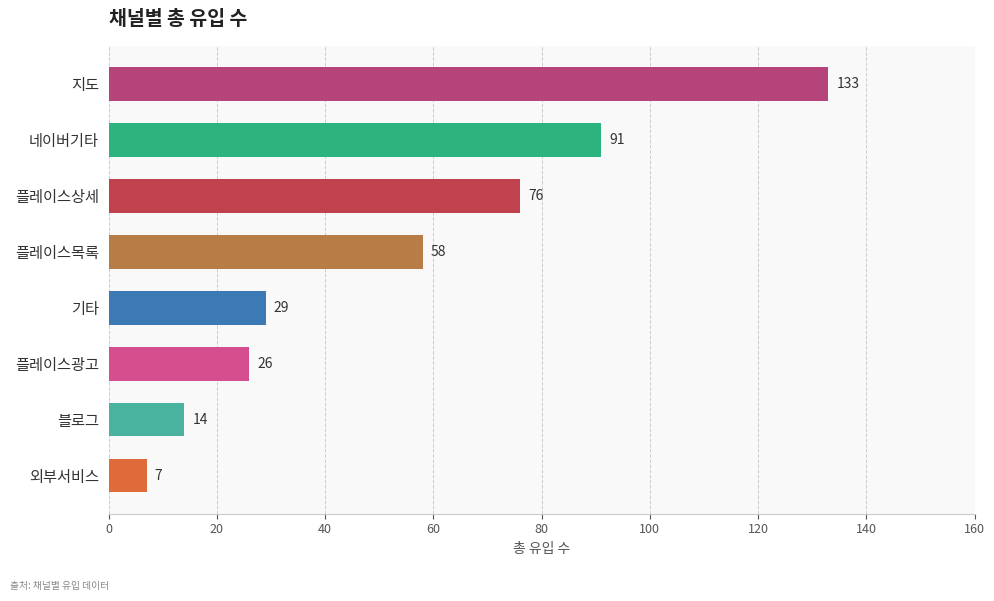

Is it true that the value at 플레이스광고 is 8?

False